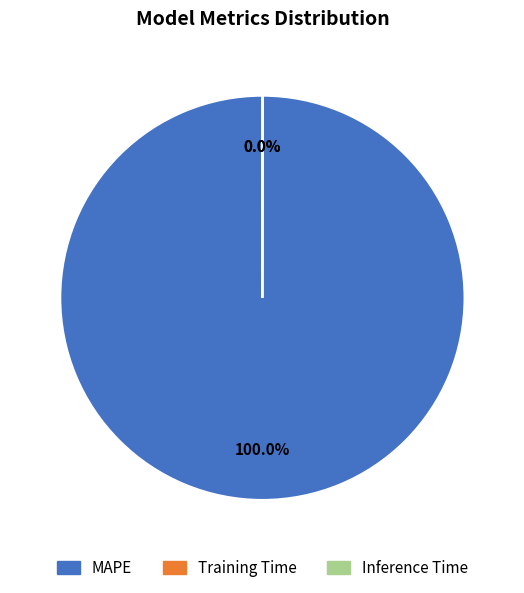

Which category has the biggest portion of the pie?

MAPE